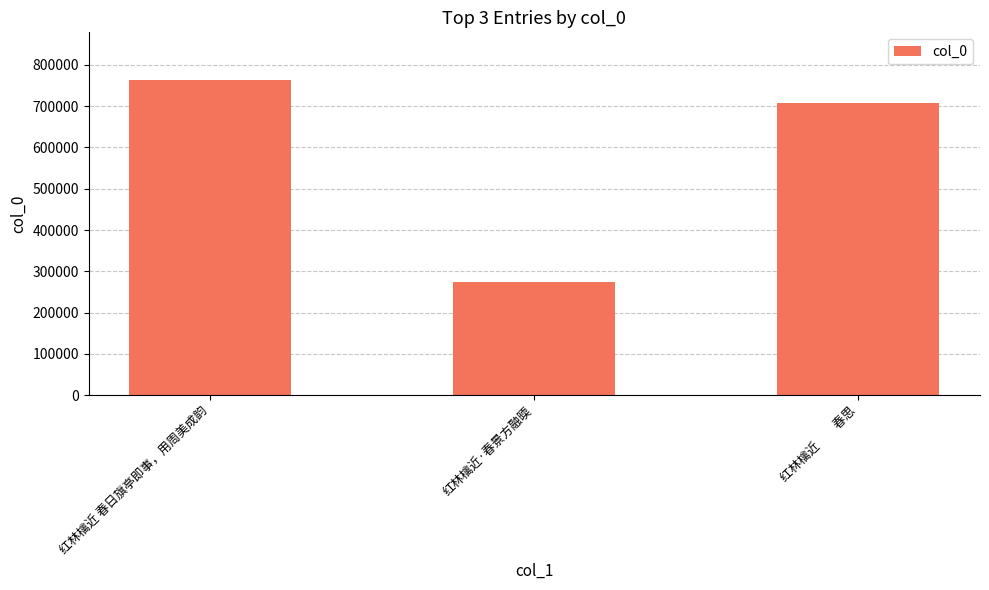

Reading left to right, list all the values displayed in this chart.

红林檎近 春日旗亭即事，用周美成韵=764282	红林檎近·春景方融㬉=273696	红林檎近　　春思=707571